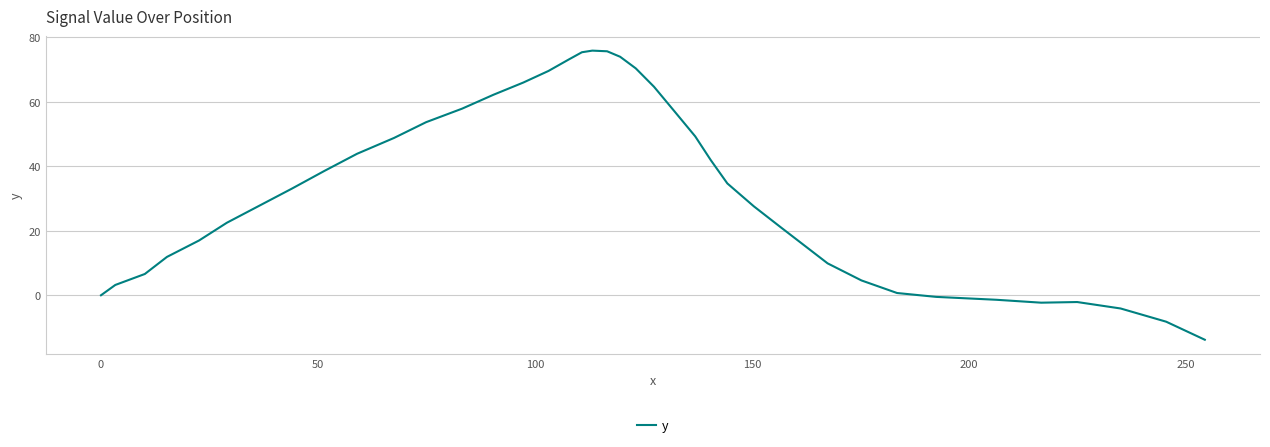

What is the maximum value shown in the chart?

75.9